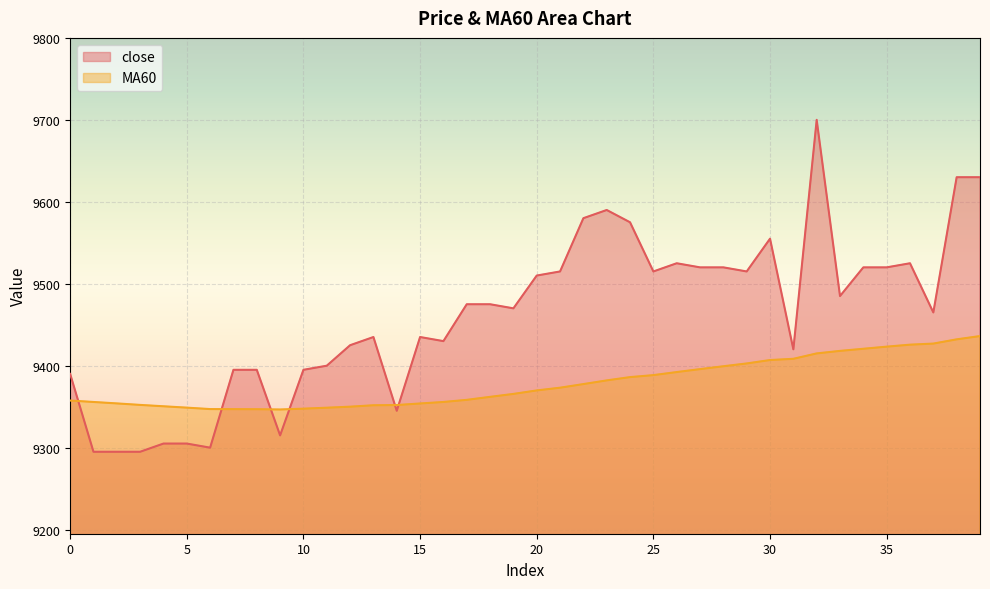

Where is the first local minimum for MA60?

9